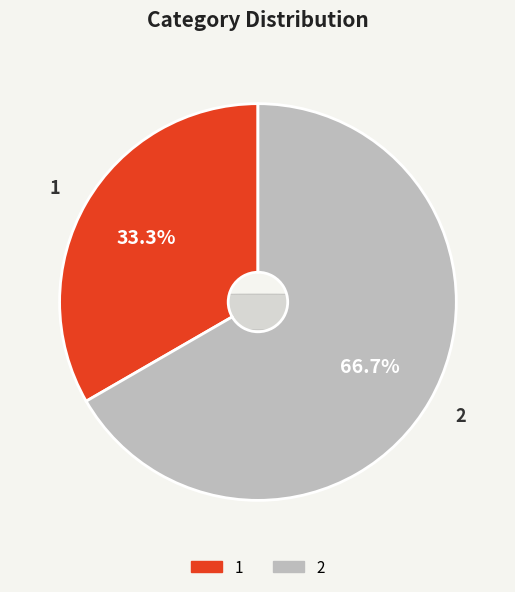

Is 1 the majority of the pie?

No